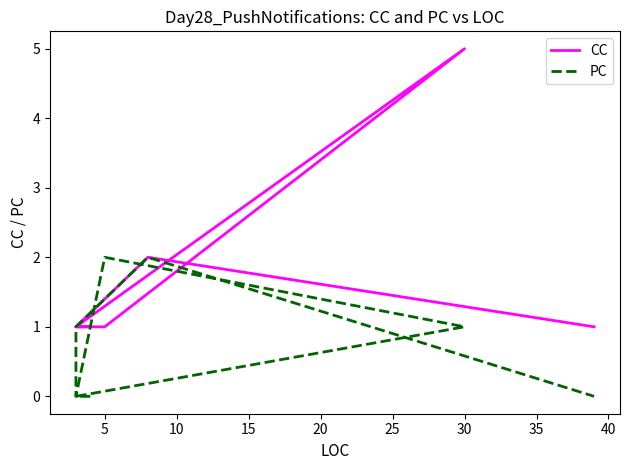

True or false: CC has more than 1 interior local peaks.

True